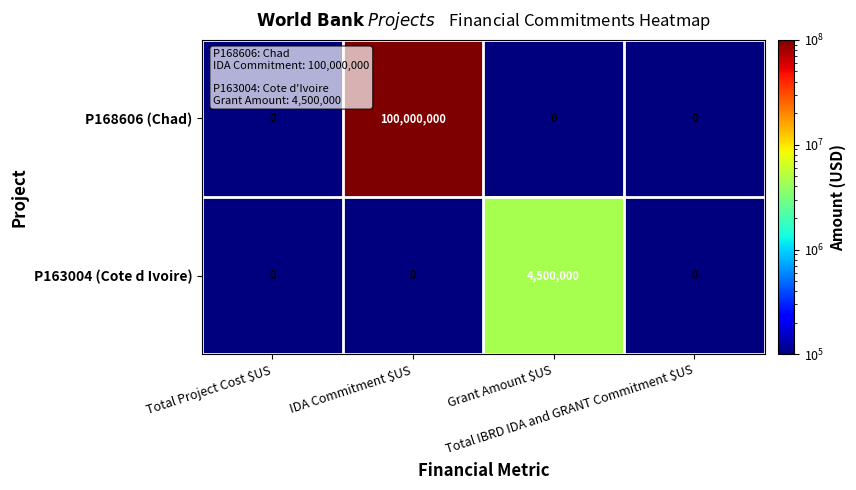

What is the average value of the P163004 (Cote d Ivoire) series?

1125000